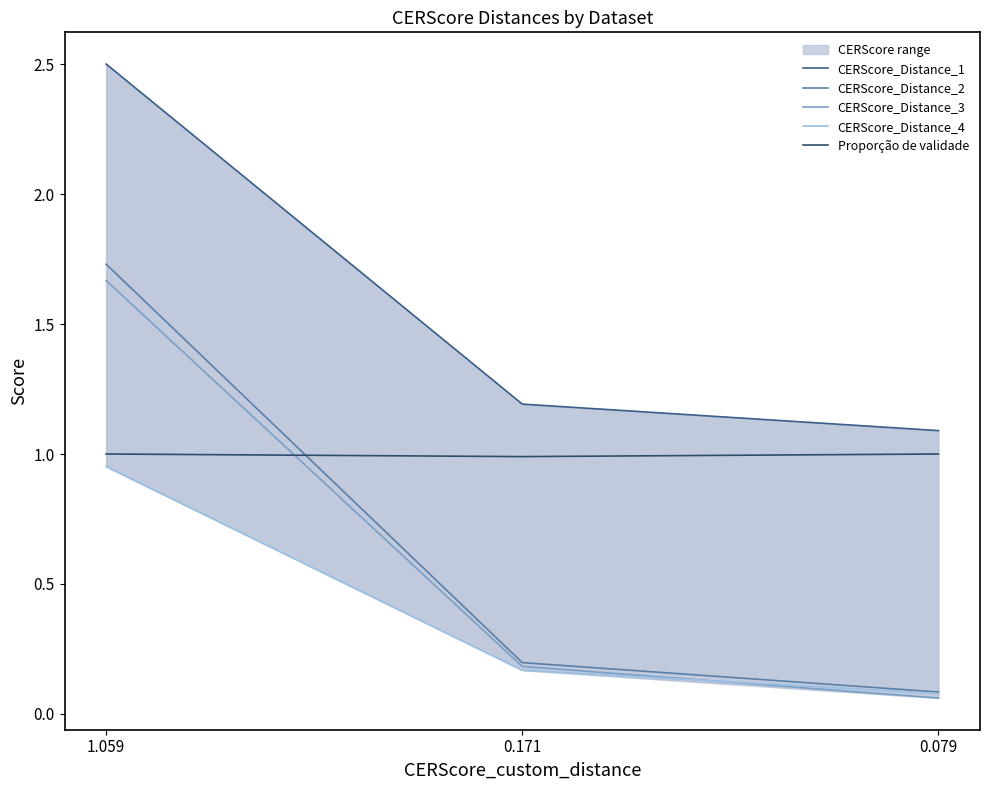

What is the label of the 3rd point from the right?

1.059